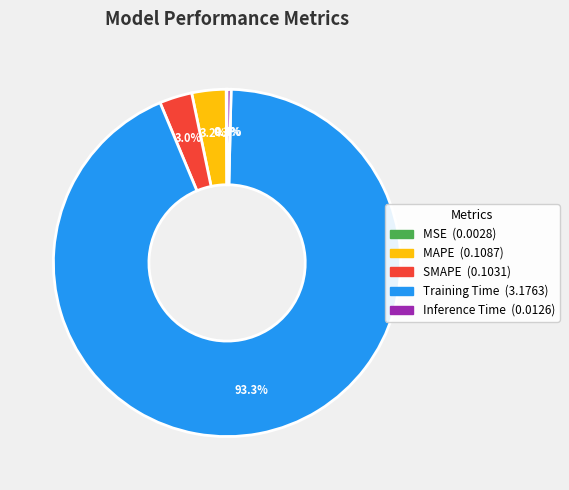

What percentage do SMAPE and Inference Time together represent?

3.4%